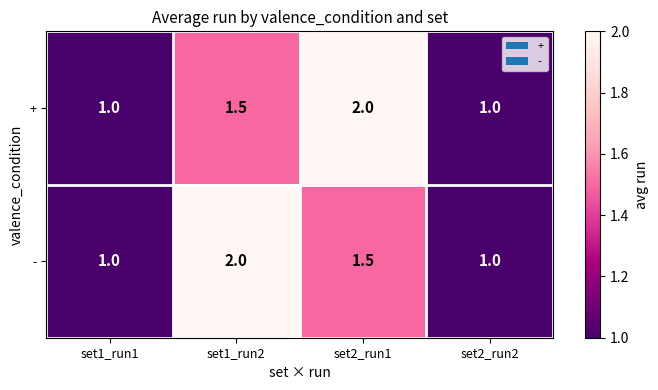

Rank the series at set1_run2 from highest to lowest value.

-, +